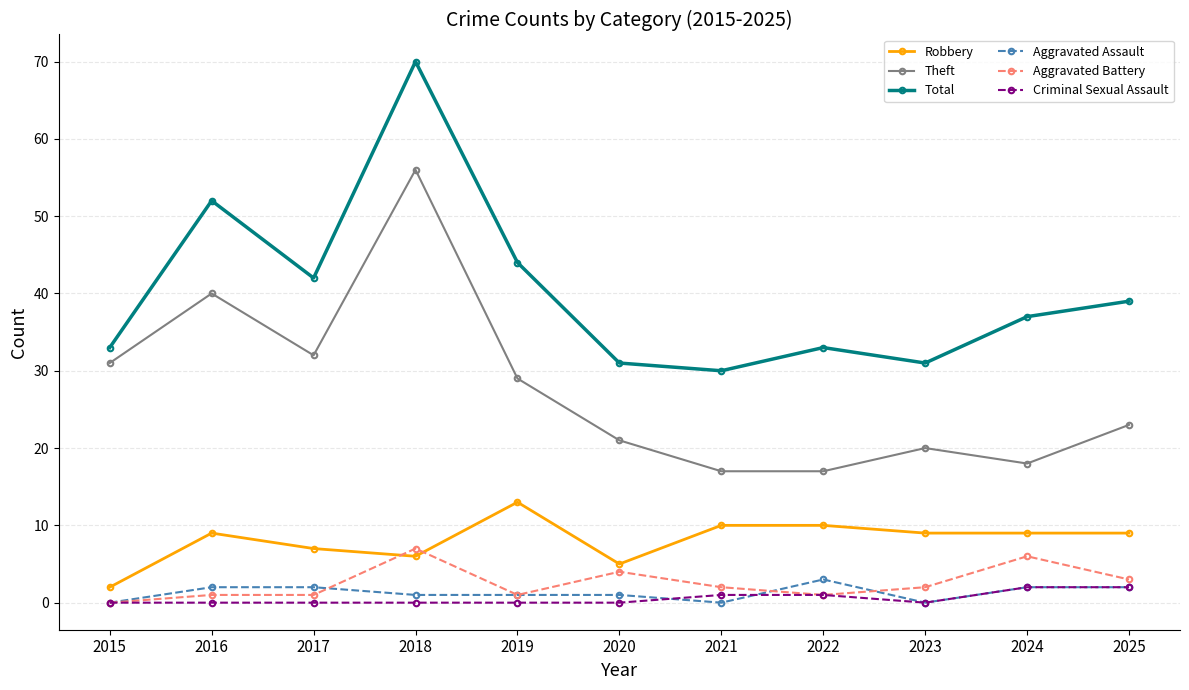

True or false: Robbery and Criminal Sexual Assault cross at least once.

False